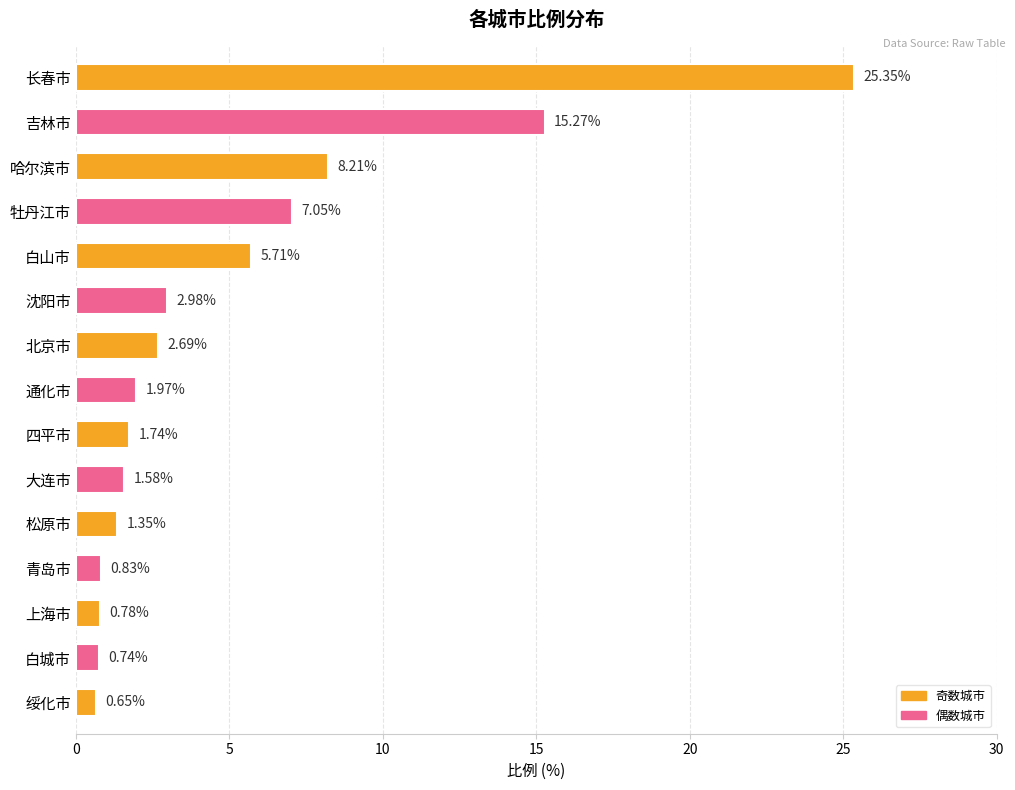

At which label is the value closest to 13?

吉林市